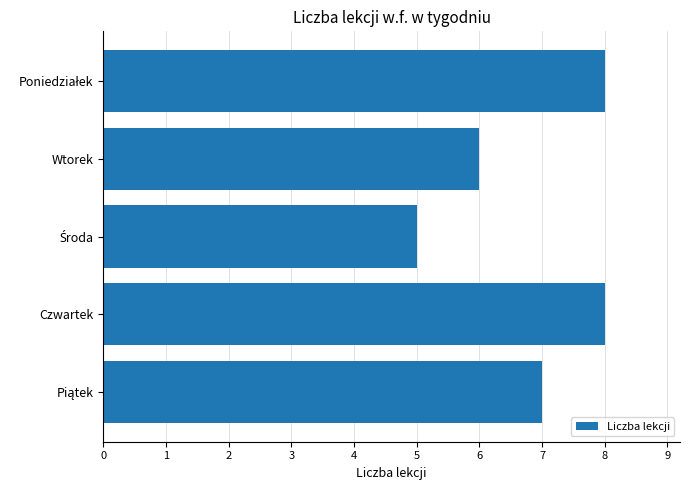

What is the label of the 2nd bar from the top?

Wtorek